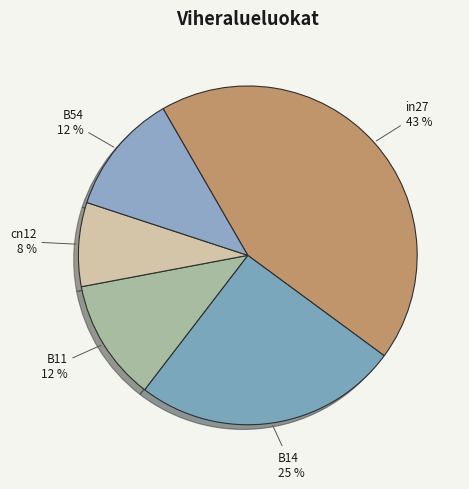

To the nearest percent, what is the difference between the B11 and cn12 slice percentages?

4%